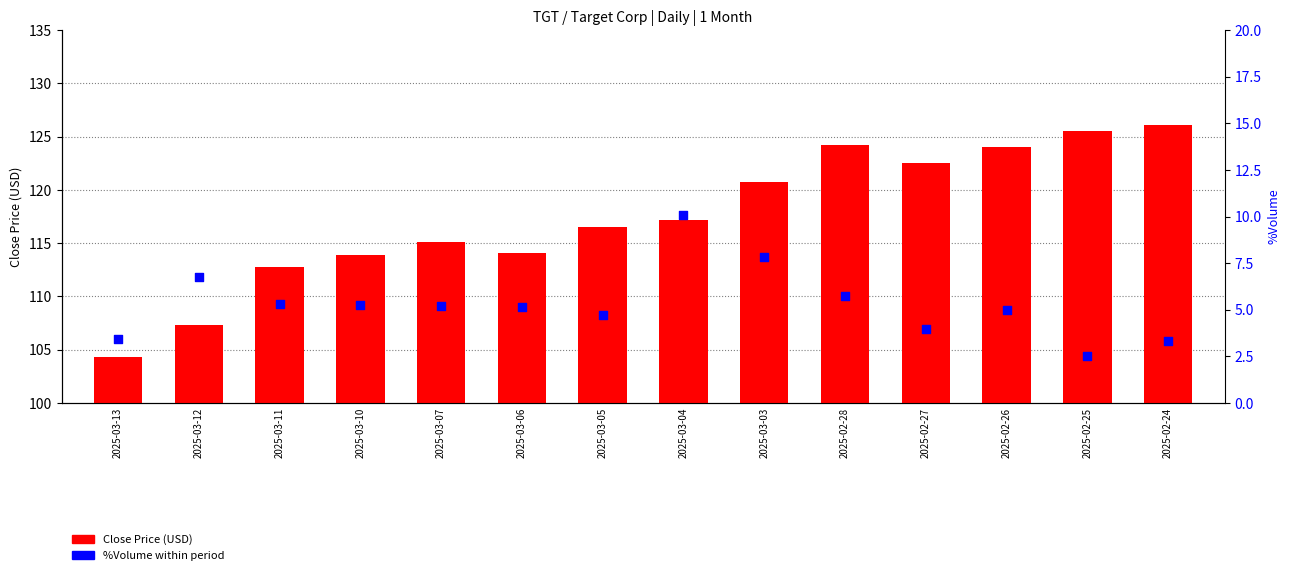

Which series reaches the maximum Y coordinate?

Close Price (USD)